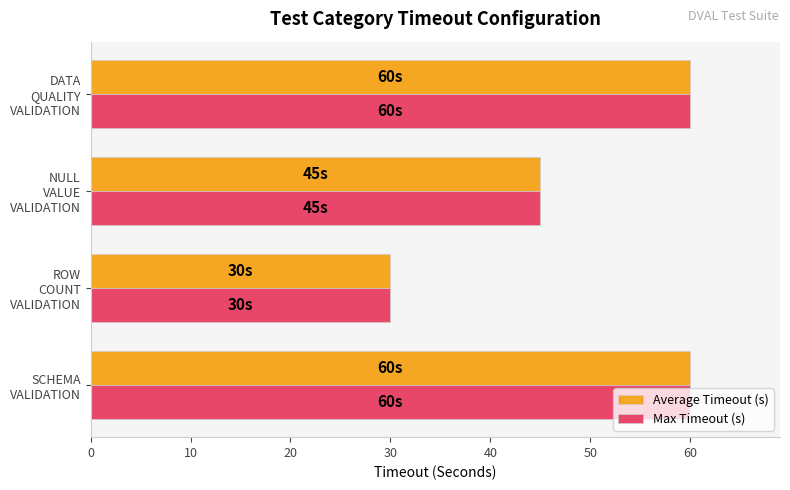

At how many categories does at least one series exceed 44?

3